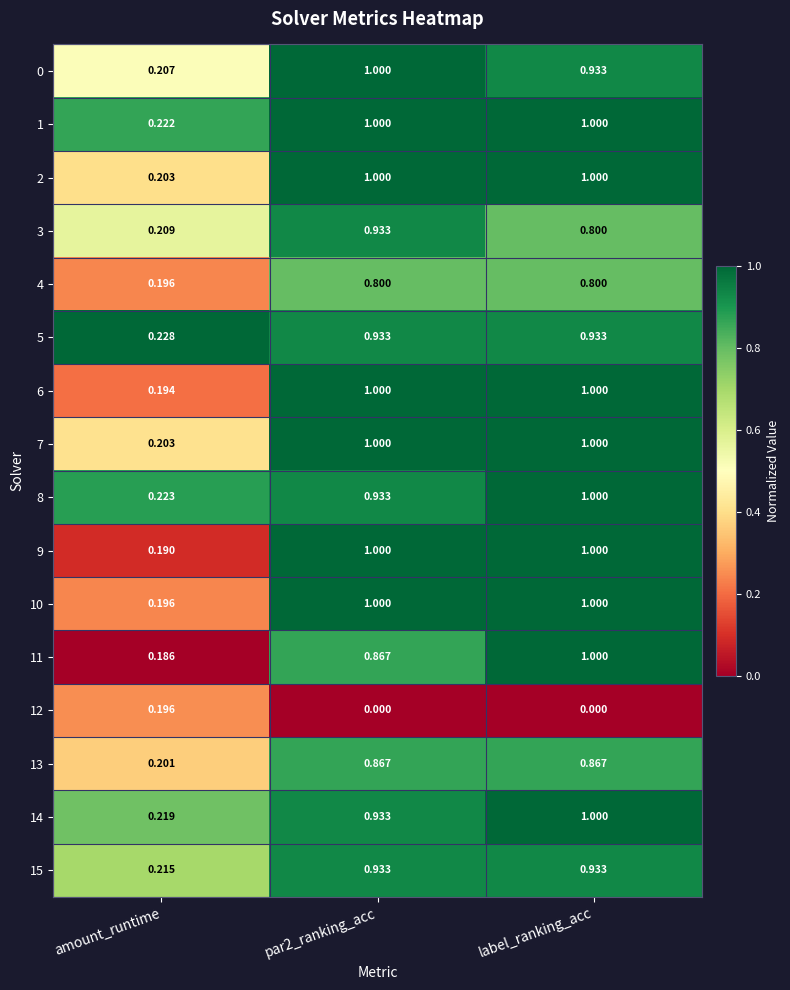

At which category is the sum across all series the highest?

label_ranking_acc